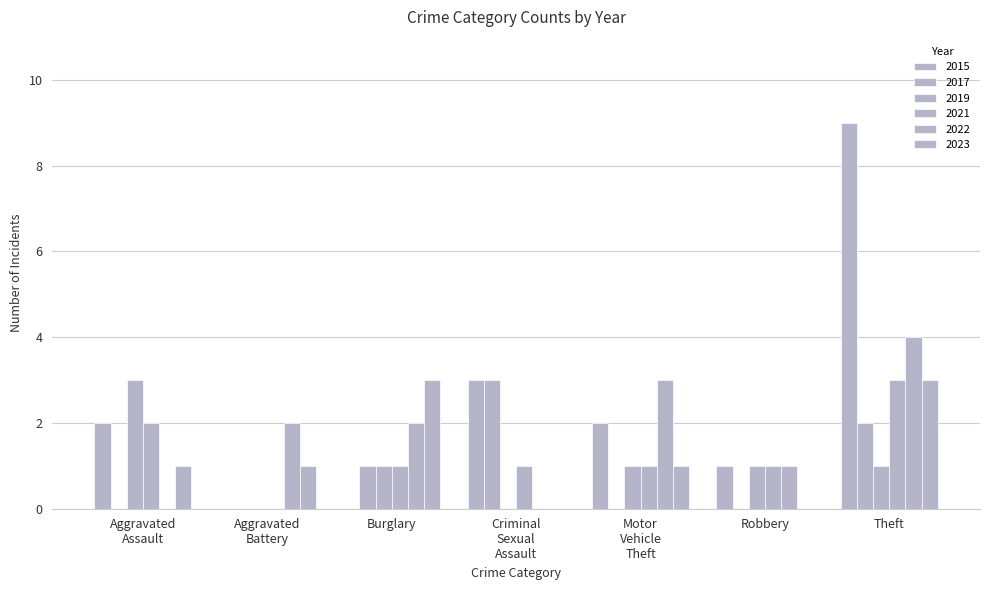

What position from the right is Theft?

1